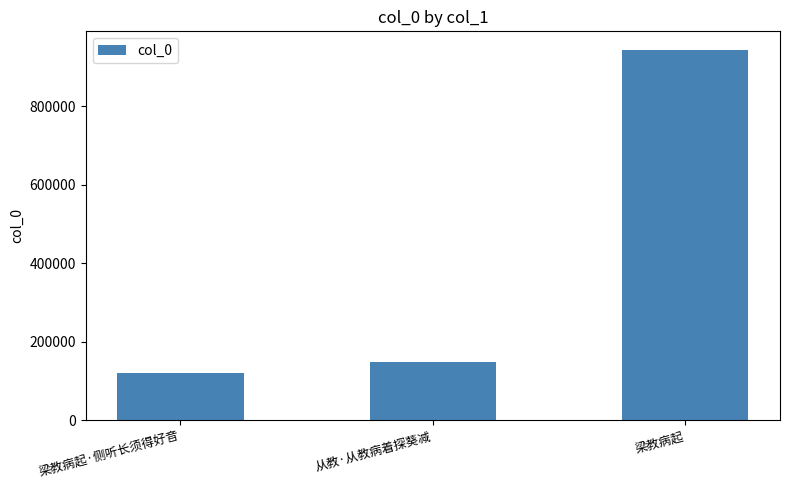

Where is the data nearest to the value 532133?

从教·从教病着探葵减